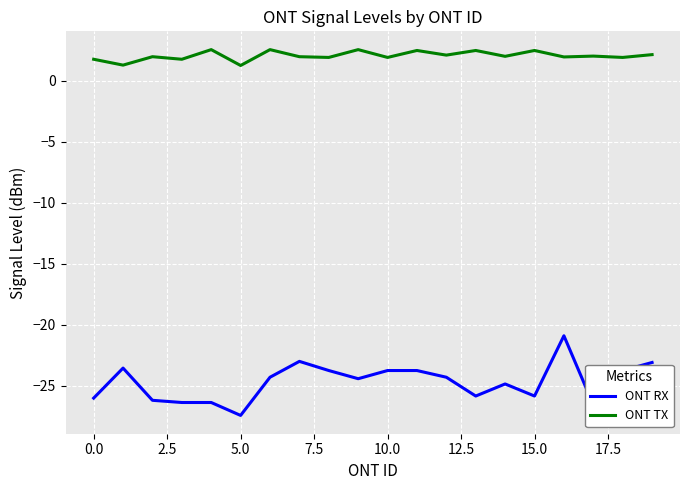

Which series has the largest total across all categories?

ONT TX